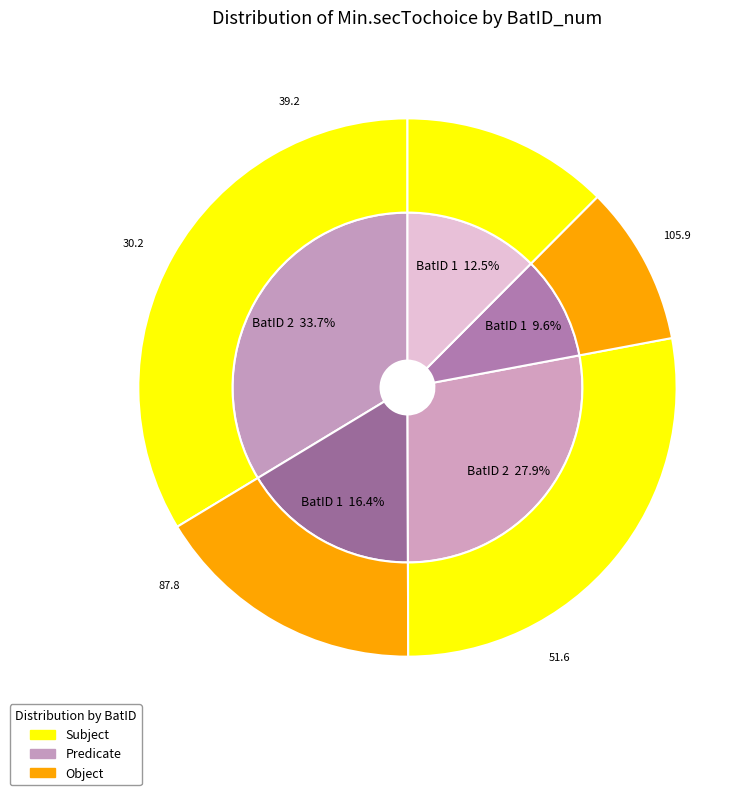

What is the change in value from 3 to 1?

+2.3